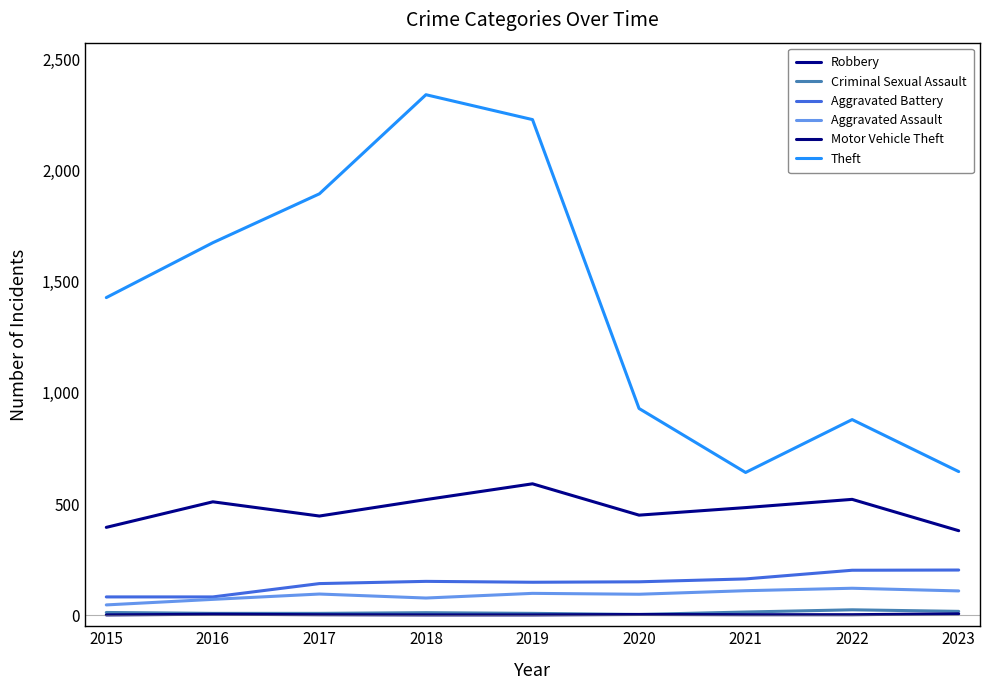

How many lines are shown in the chart?

6